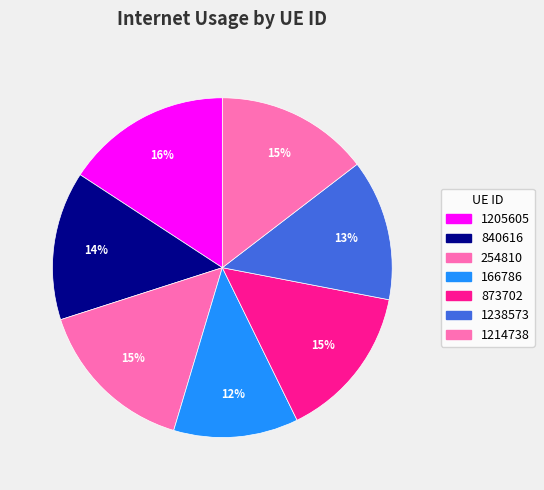

How many segments does this pie chart have?

7